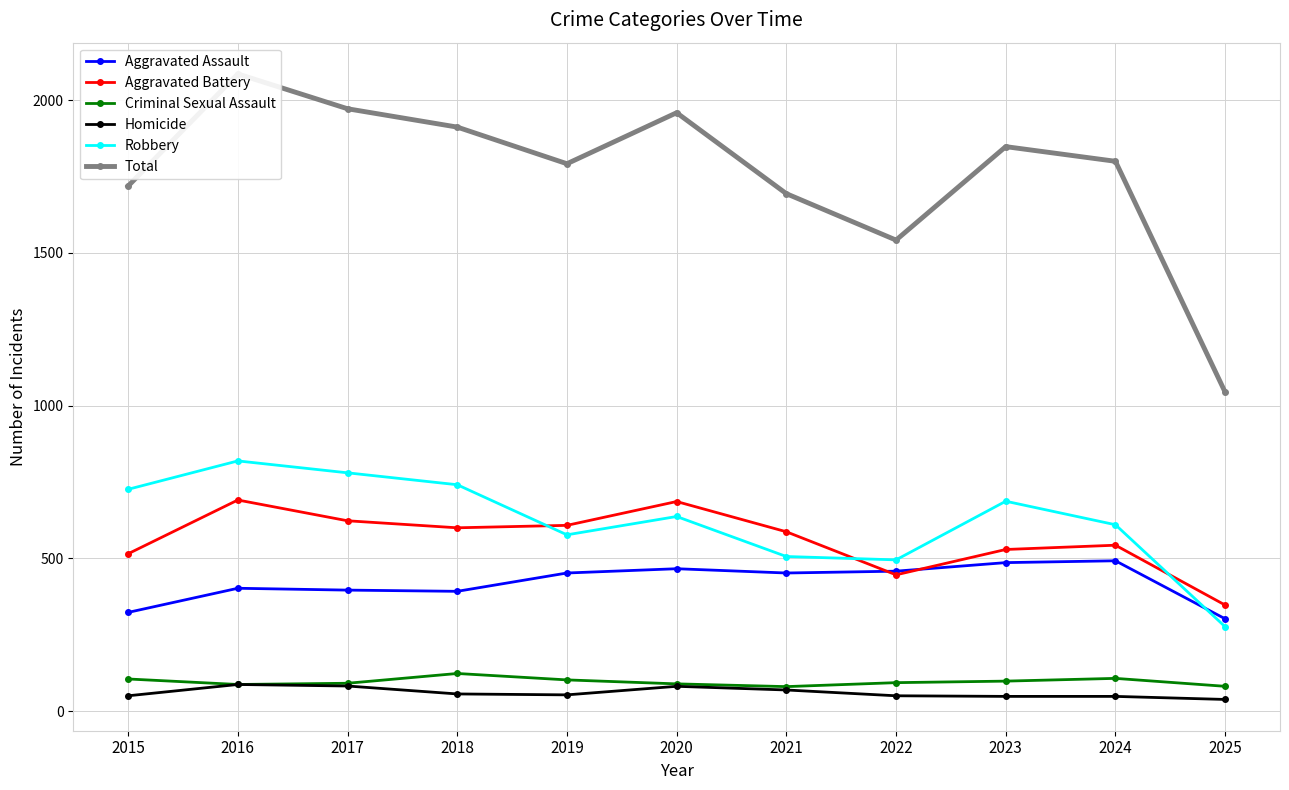

At which category does Homicide reach its first local valley?

2019